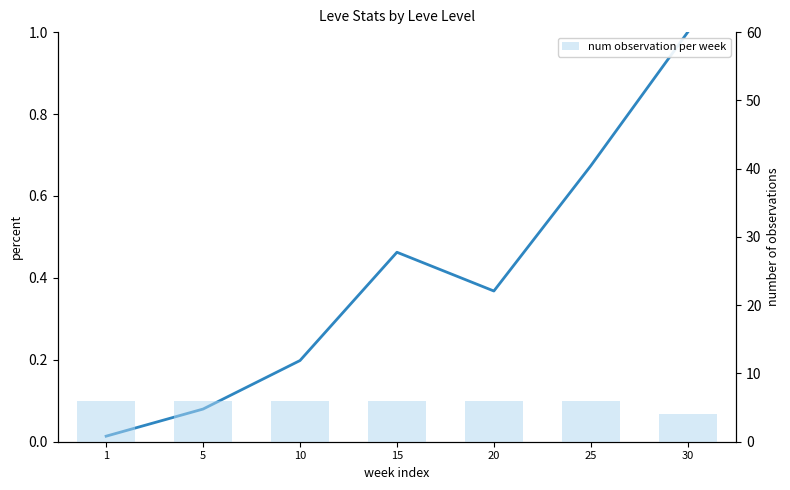

What is the spread (max minus min) of values at 30?

3.0